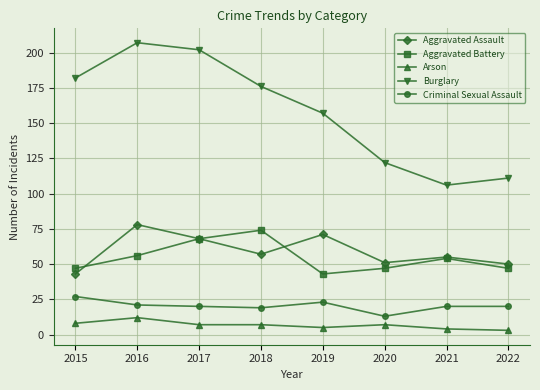

Where is the first local minimum for Aggravated Battery?

2019